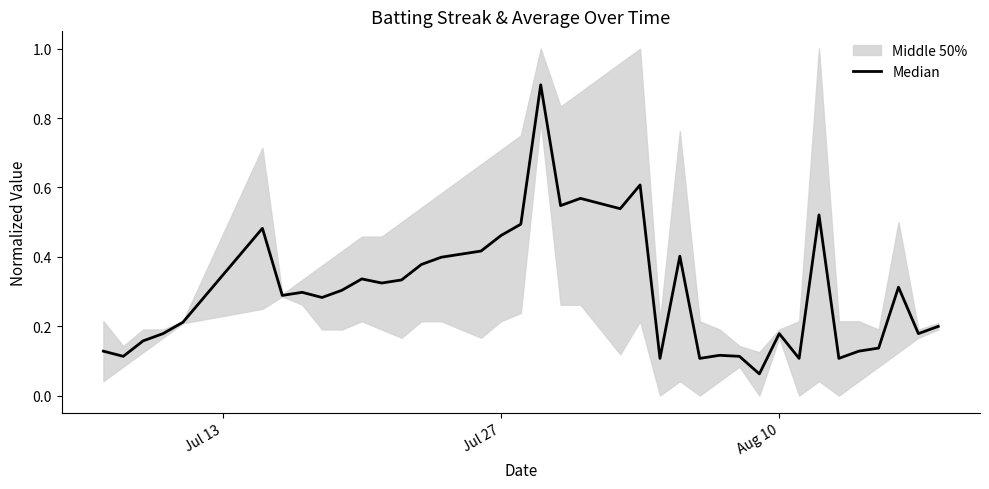

What is the minimum value shown in the chart?

0.1